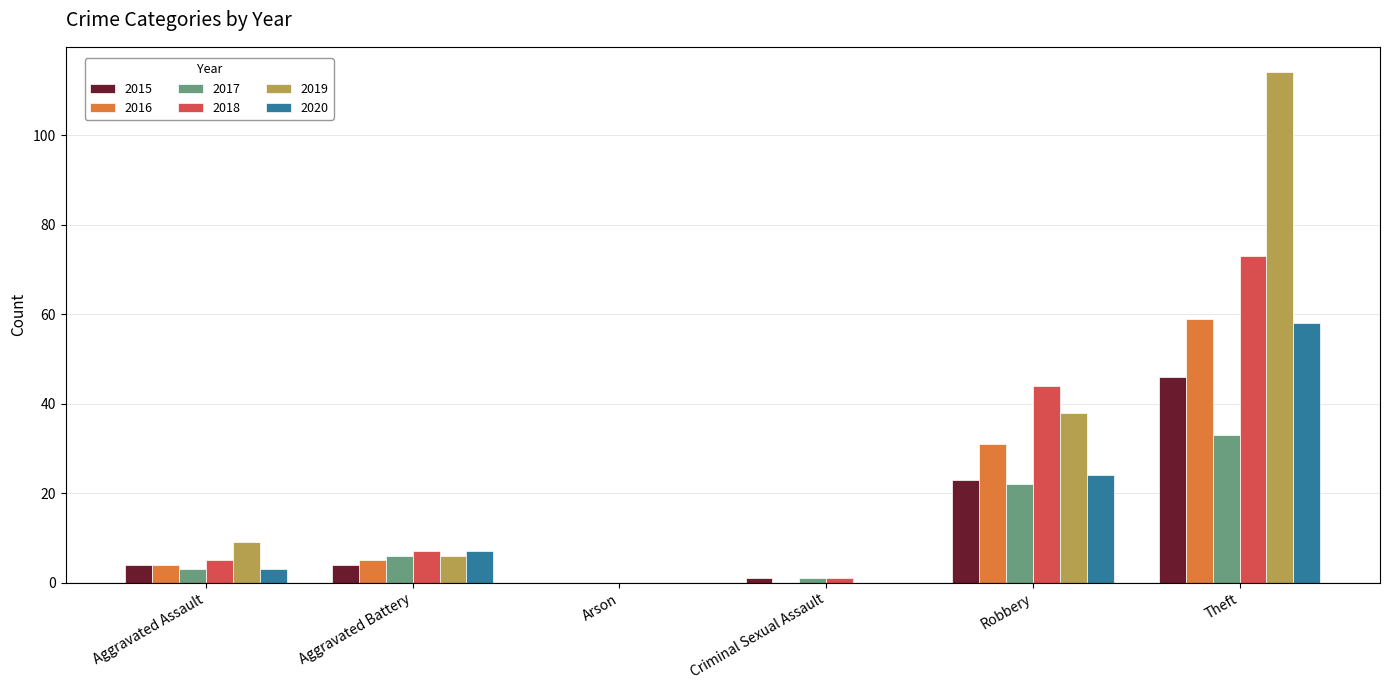

Reading left to right, transcribe all the data shown in this chart.

2015: 4	4	0	1	23	46
2016: 4	5	0	0	31	59
2017: 3	6	0	1	22	33
2018: 5	7	0	1	44	73
2019: 9	6	0	0	38	114
2020: 3	7	0	0	24	58